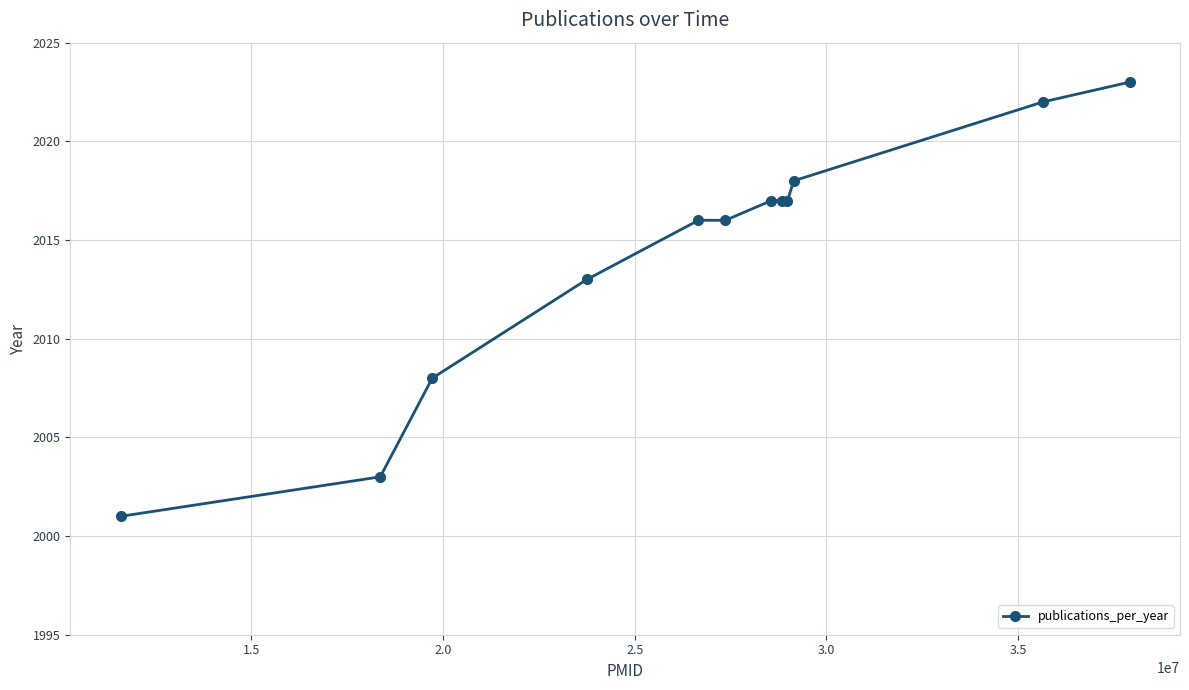

What is the minimum value shown in the chart?

2001